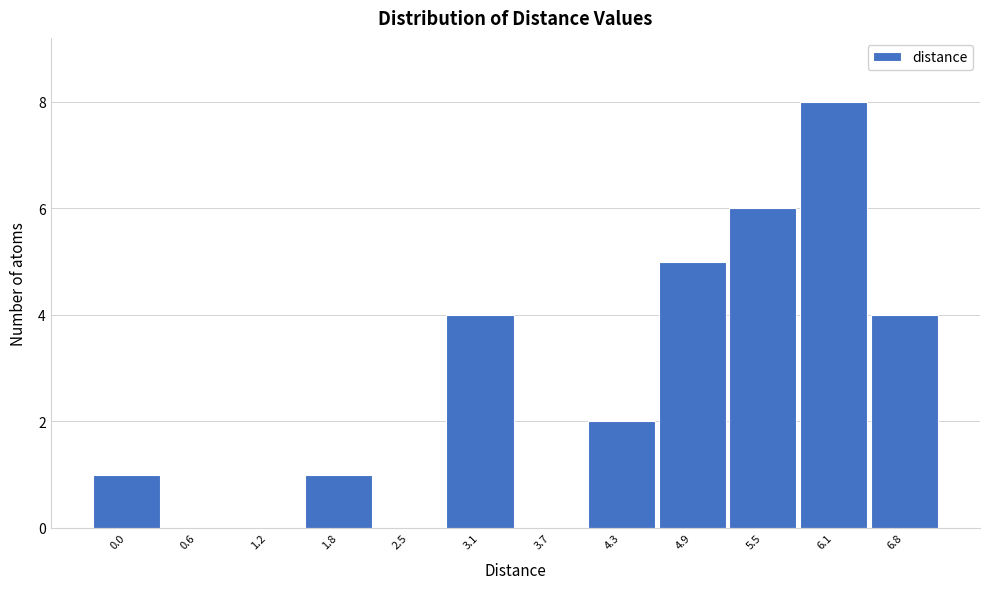

Reading left to right, extract all data points from this chart.

0.0=1	0.6=0	1.2=0	1.8=1	2.5=0	3.1=4	3.7=0	4.3=2	4.9=5	5.5=6	6.1=8	6.8=4